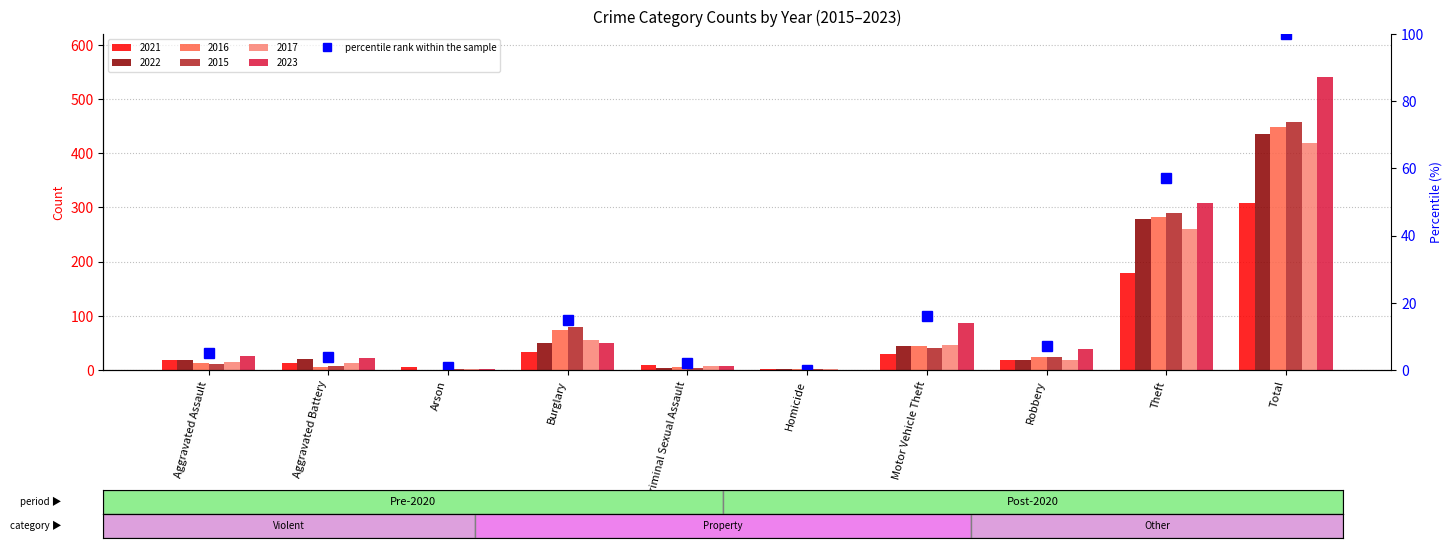

Where is the data nearest to the value 50?

Theft